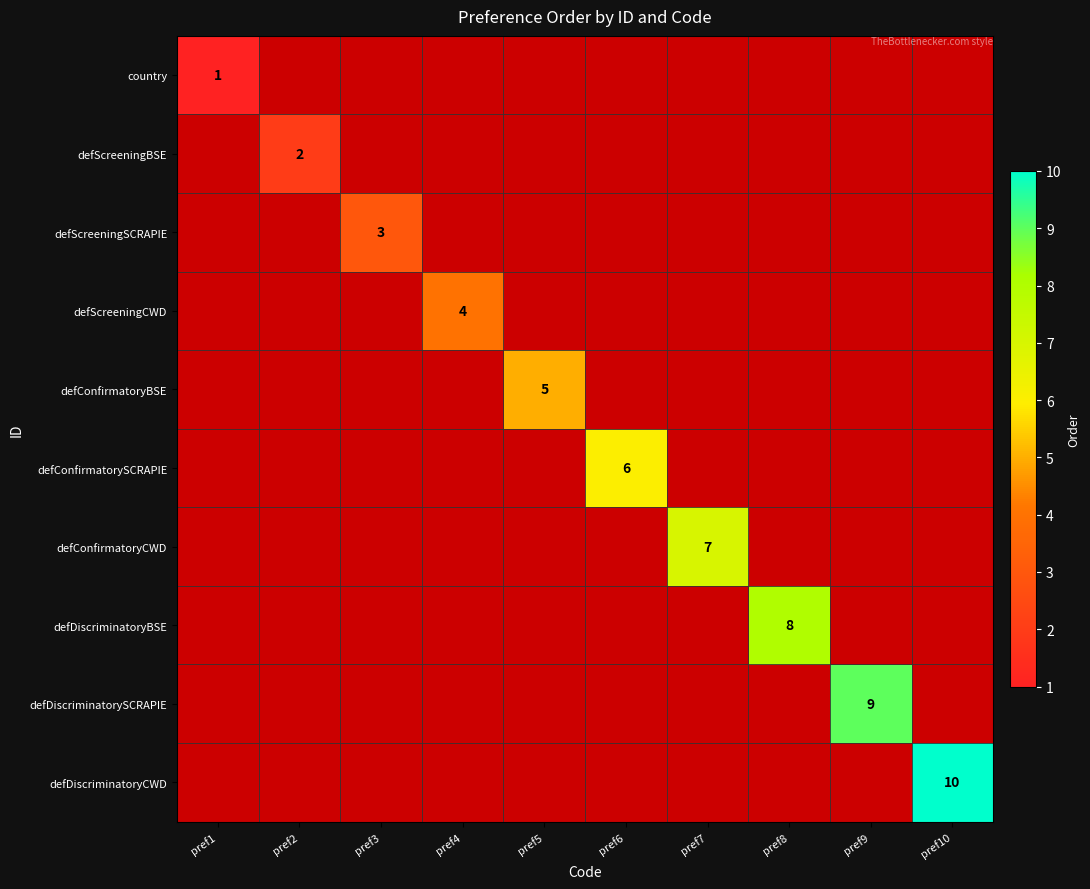

Which label corresponds to the smallest value in the chart?

pref2